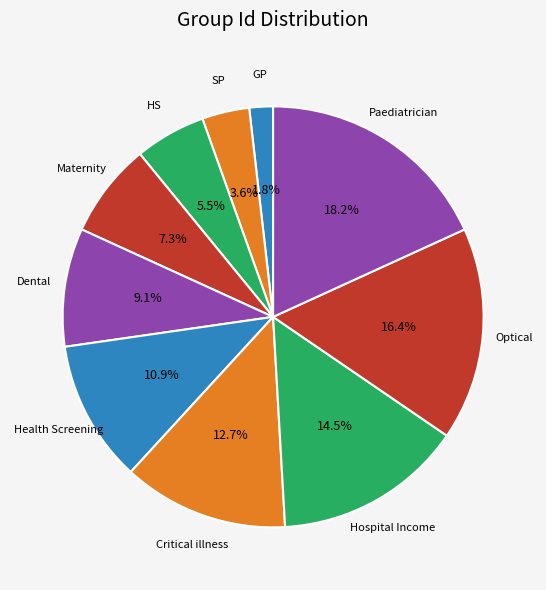

Is there any slice that represents more than half of the pie?

No